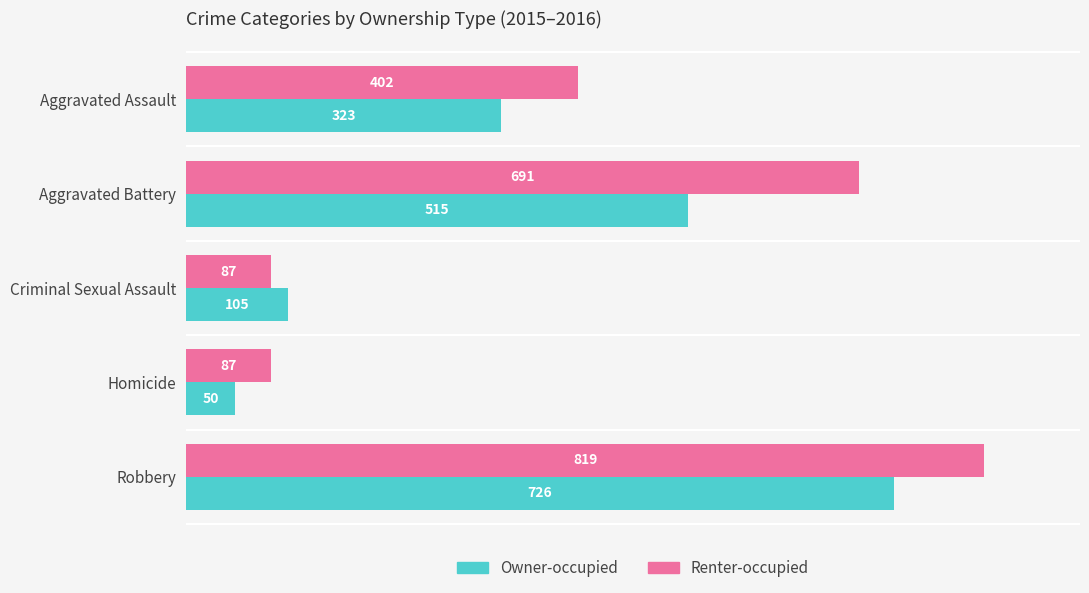

True or false: Renter-occupied has a value of 87 at Homicide.

True